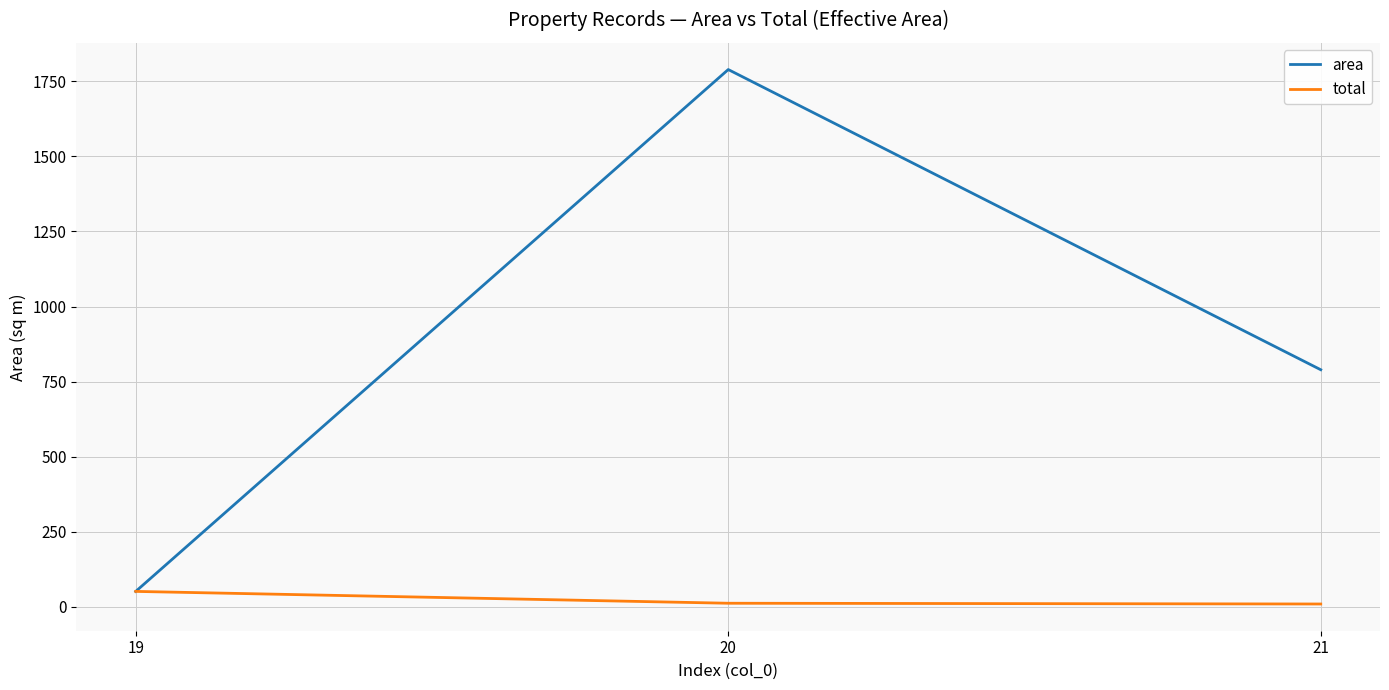

Which series has the largest total across all categories?

area